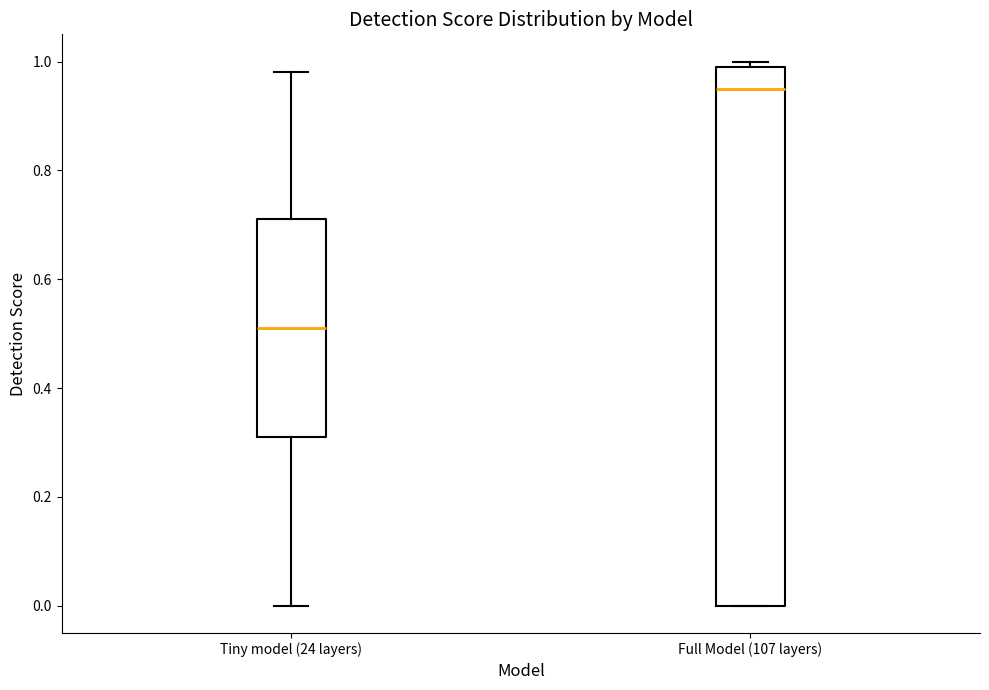

Reading left to right, read every box against the y-axis: the position of its median line, the range the box covers, and the ends of its whiskers. The values are not printed on the chart, so give them approximately, as read against the axis.

Tiny model (24 layers): median 0.52, box 0.32 to 0.72, whiskers 0.00 to 0.98
Full Model (107 layers): median 0.96, box 0.00 to 1.00, whiskers 0.00 to 1.00 (just above the box's upper edge)